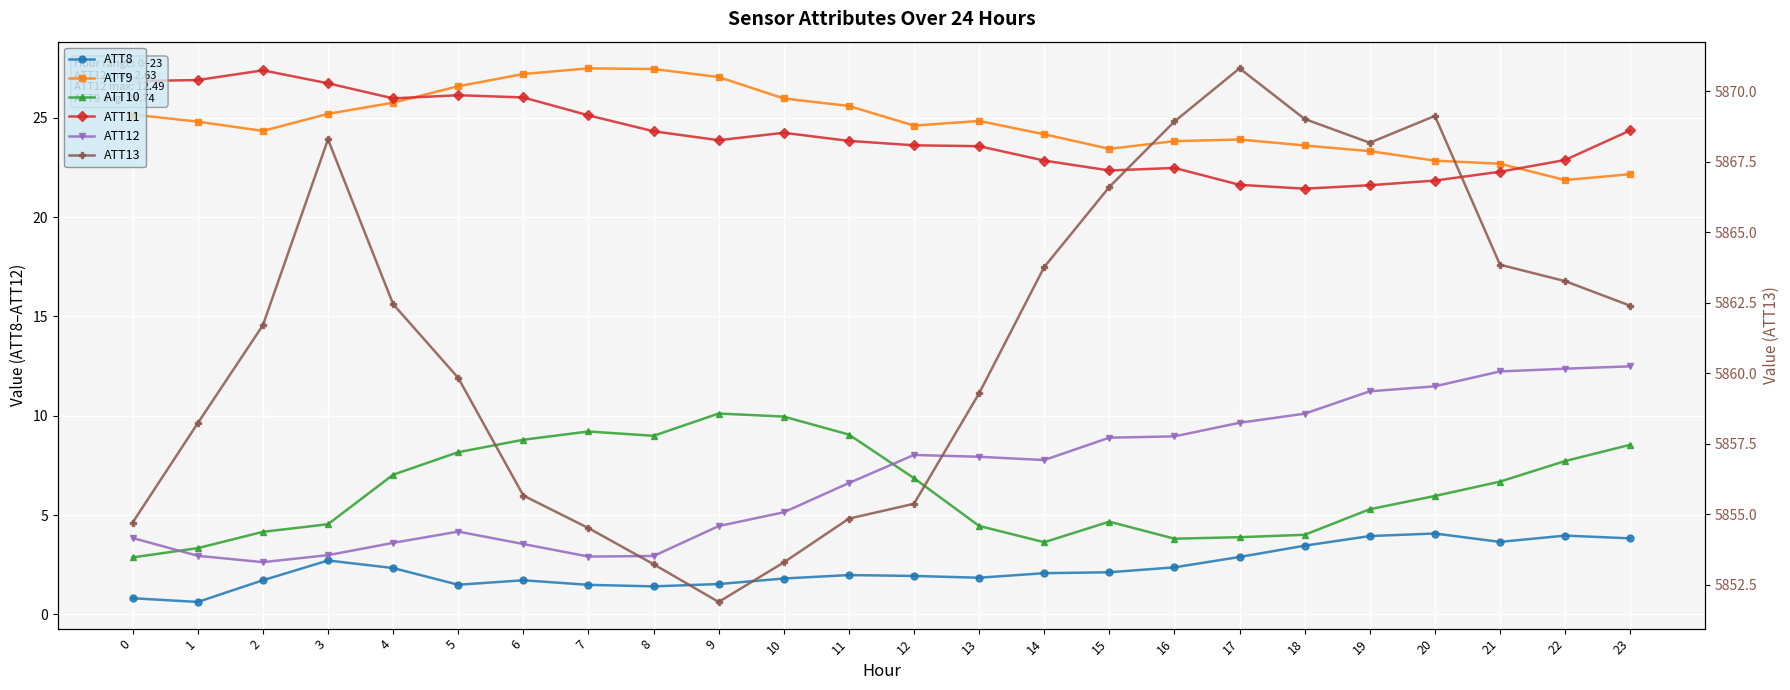

True or false: ATT8 and ATT11 cross at least once.

False